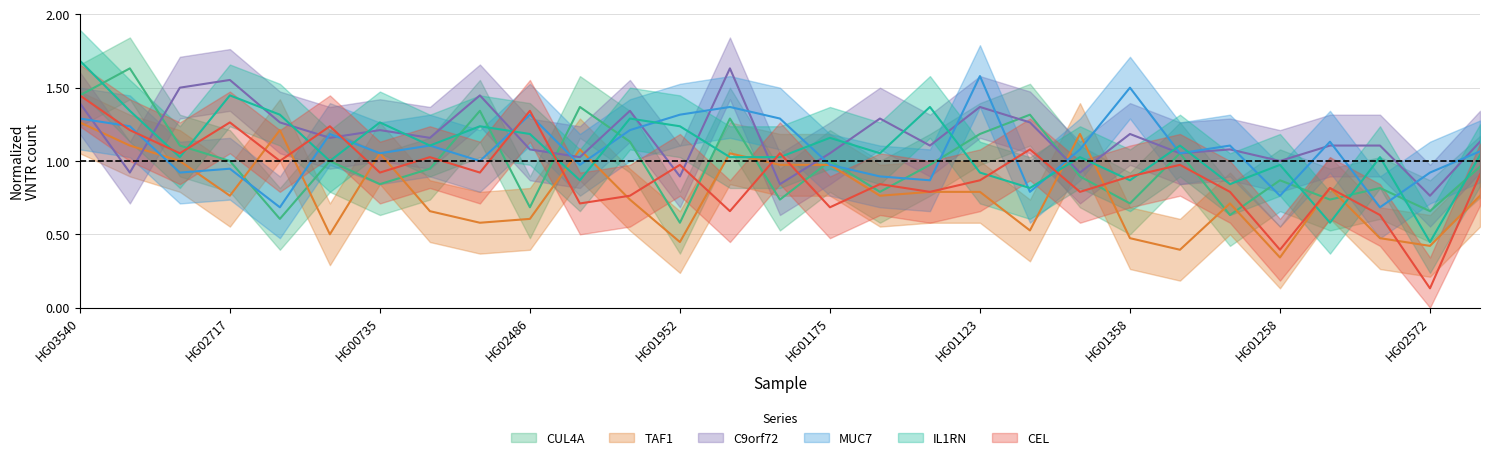

What is the total value across all series at HG01358?

5.6